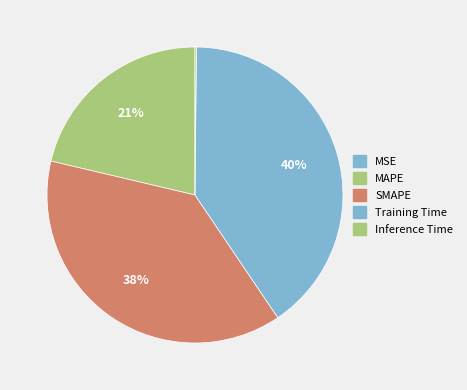

Rank the categories by value from lowest to highest.

MSE, Inference Time, MAPE, SMAPE, Training Time